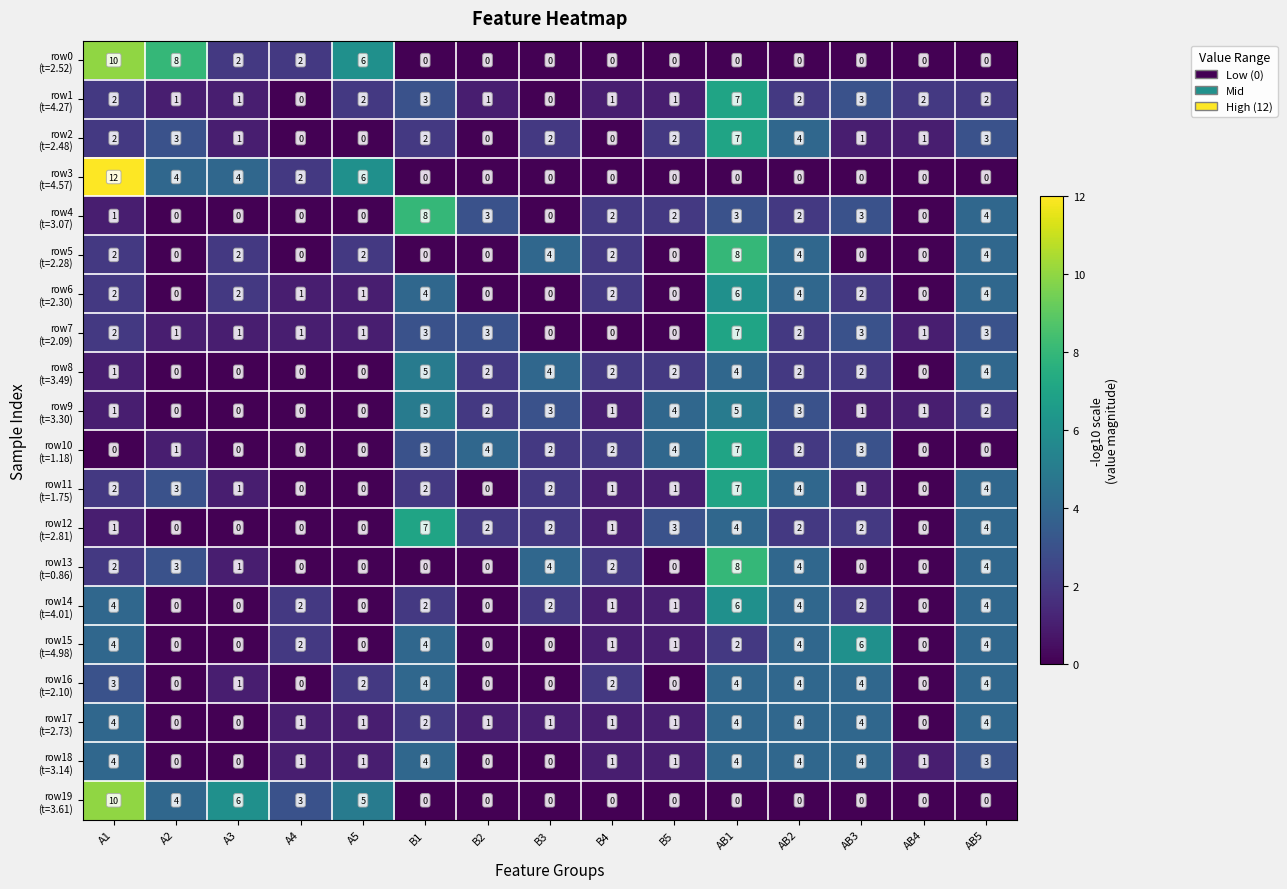

At which category is the sum across all series the highest?

AB1